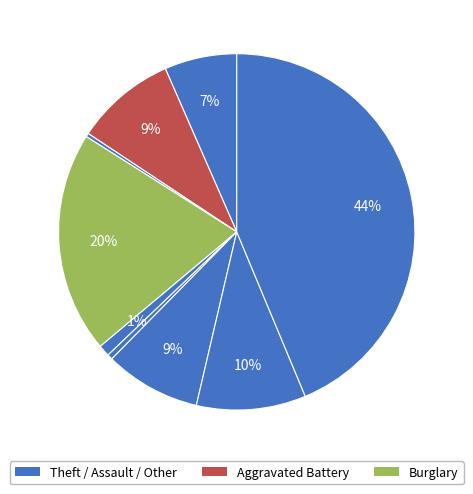

Count the number of slices in the pie.

9